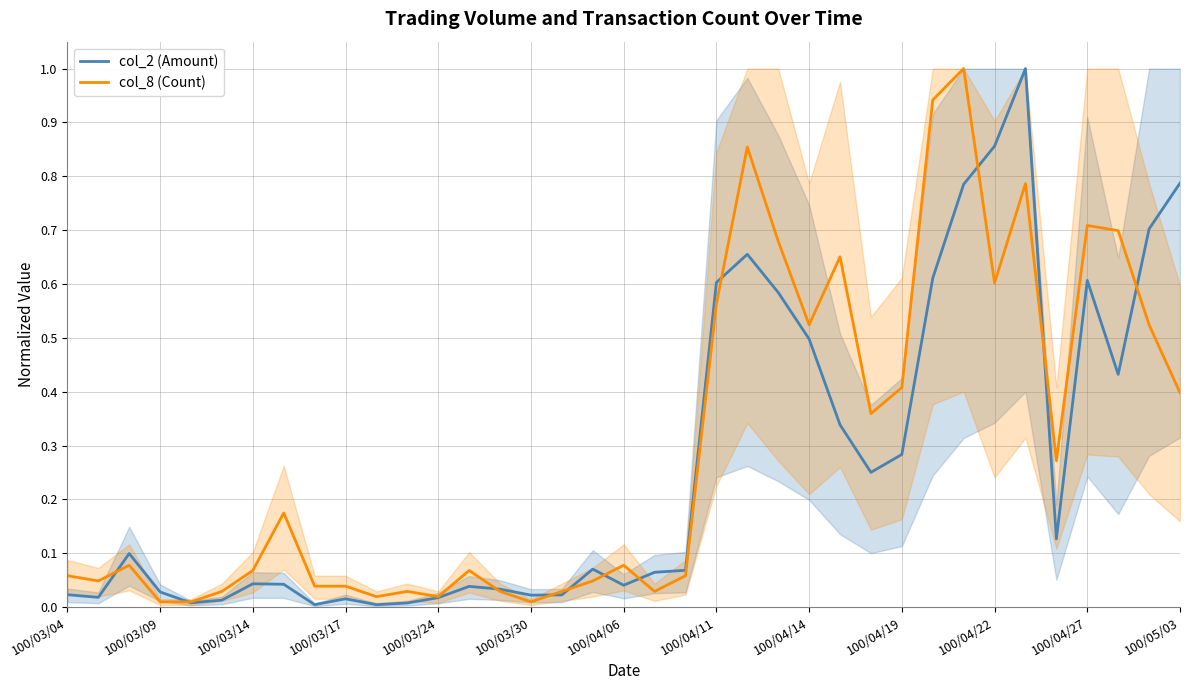

True or false: col_2 (Amount) has a value of 0.2 at 100/04/14.

False